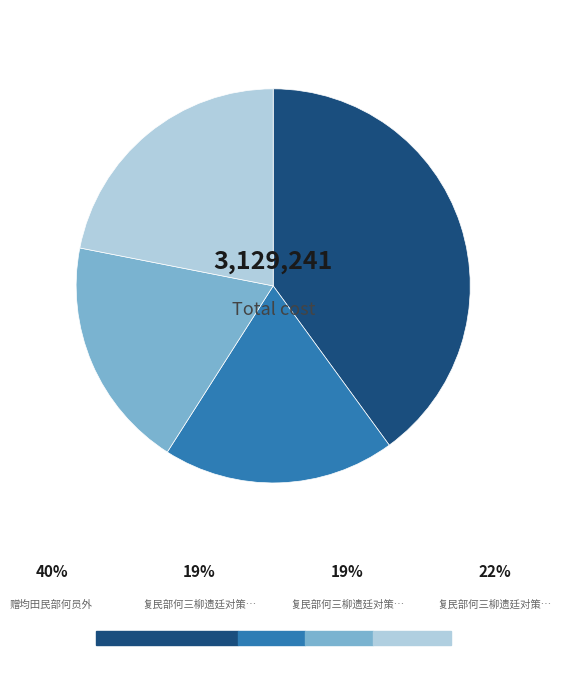

Is there any slice that represents more than half of the pie?

No